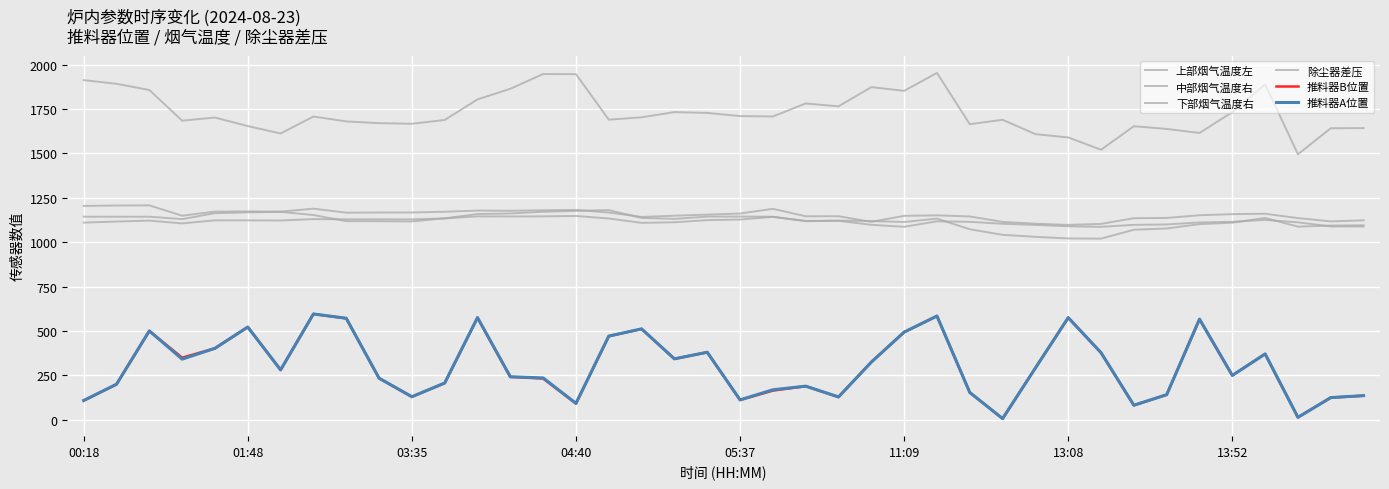

How many lines are shown in the chart?

6